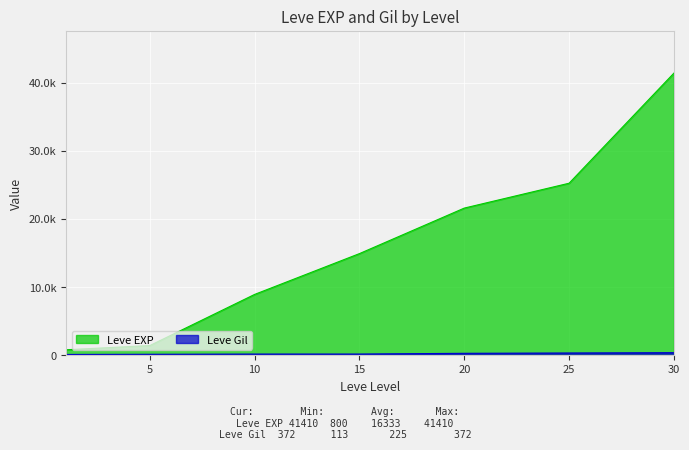

At 15, list the series in order from largest to smallest.

Leve EXP, Leve Gil